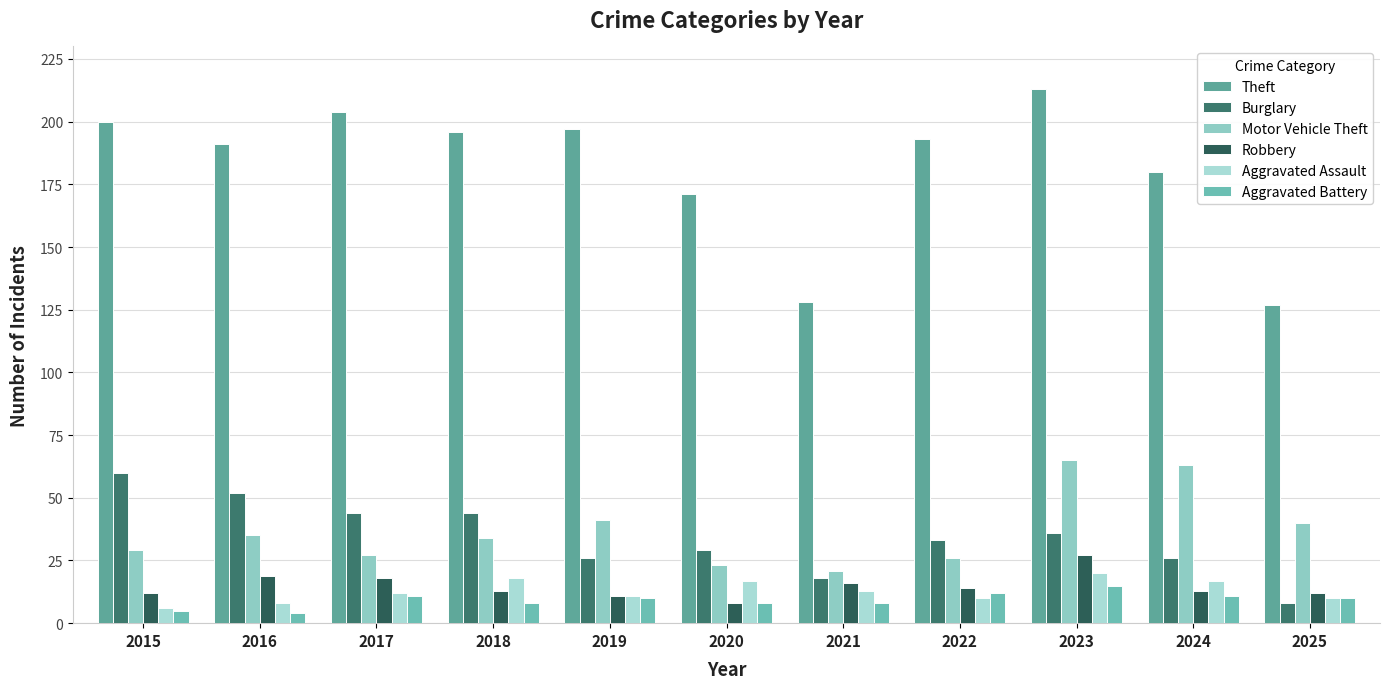

What is the difference between the Aggravated Assault values at 2015 and 2018?

12